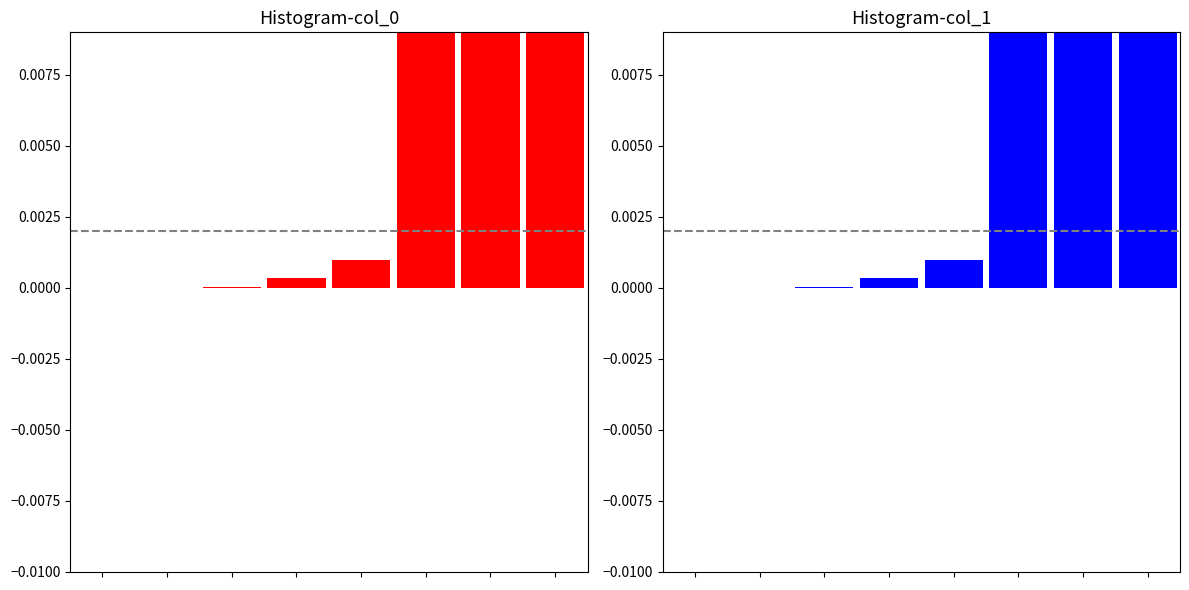

Which category has the highest value in the col_1 series?

7